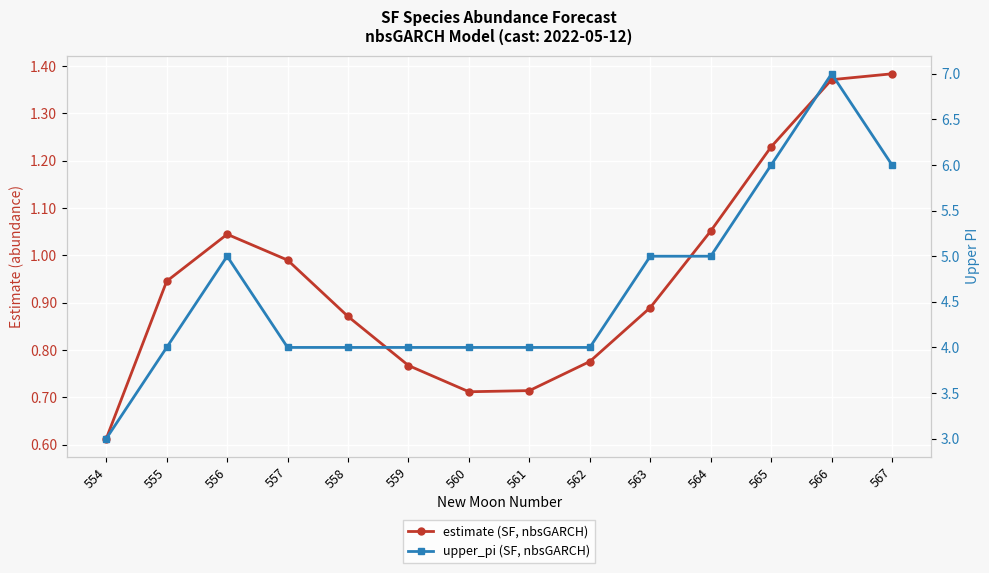

What is the smallest value displayed?

0.6